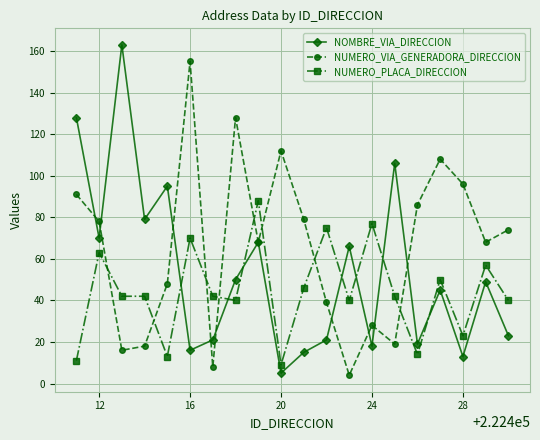

What is the difference between the maximum and minimum values in the NUMERO_PLACA_DIRECCION series?

79